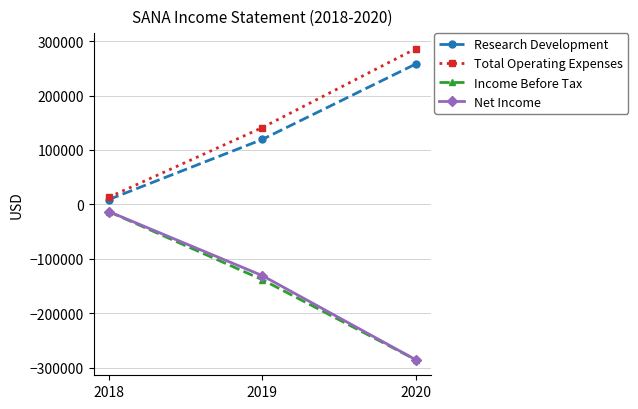

What is the average value of the Income Before Tax series?

-145600